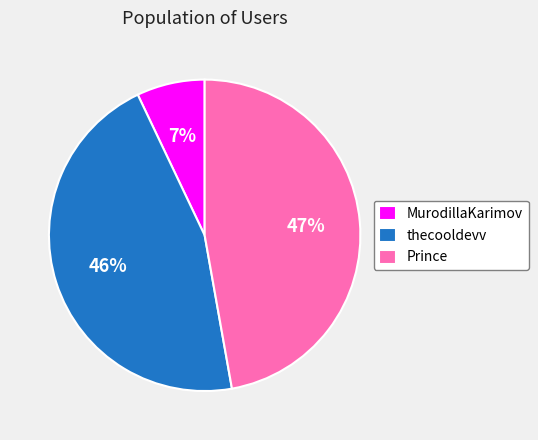

What is the largest slice in the pie chart?

Prince